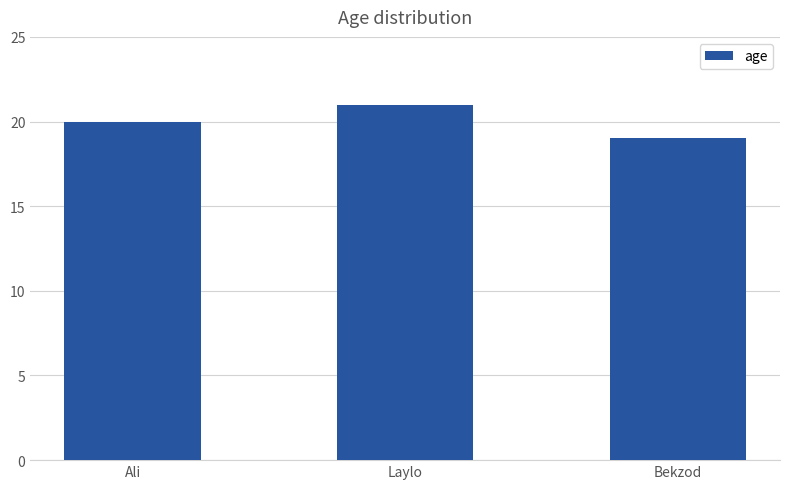

What is the difference between the maximum and minimum values?

2